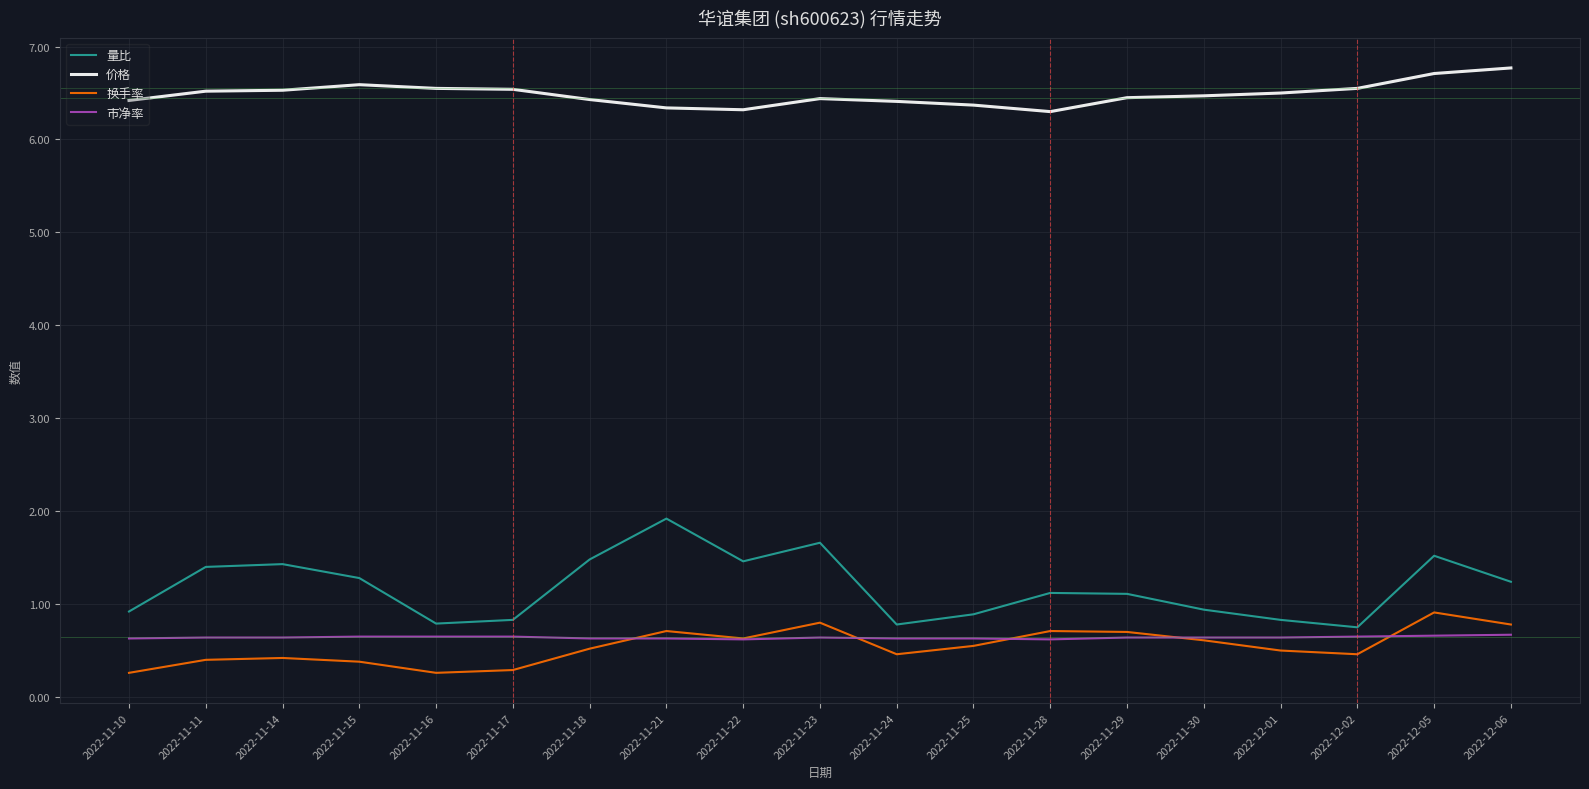

What is the smallest value displayed?

0.3